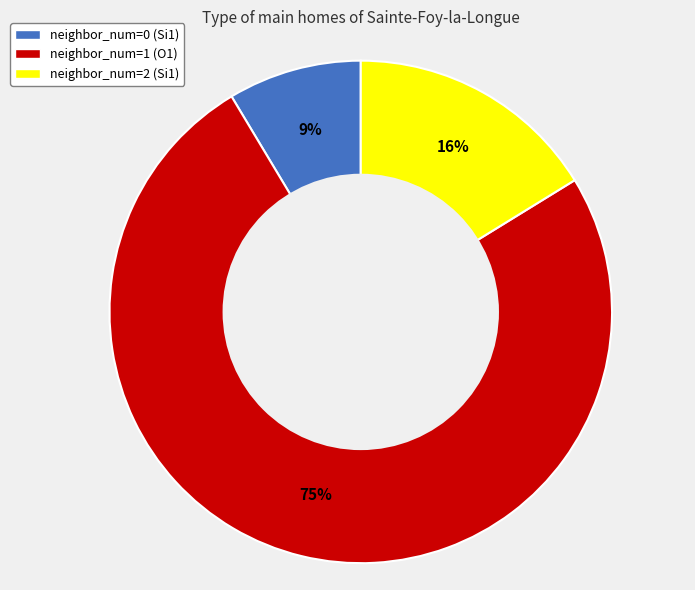

Is the sum of neighbor_num=2 (Si1) and neighbor_num=1 (O1) greater than half?

Yes